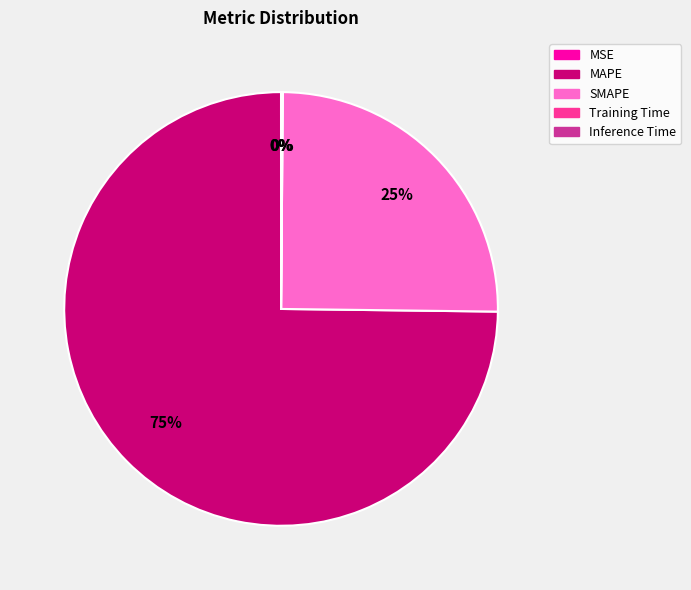

Which category has the biggest portion of the pie?

MAPE